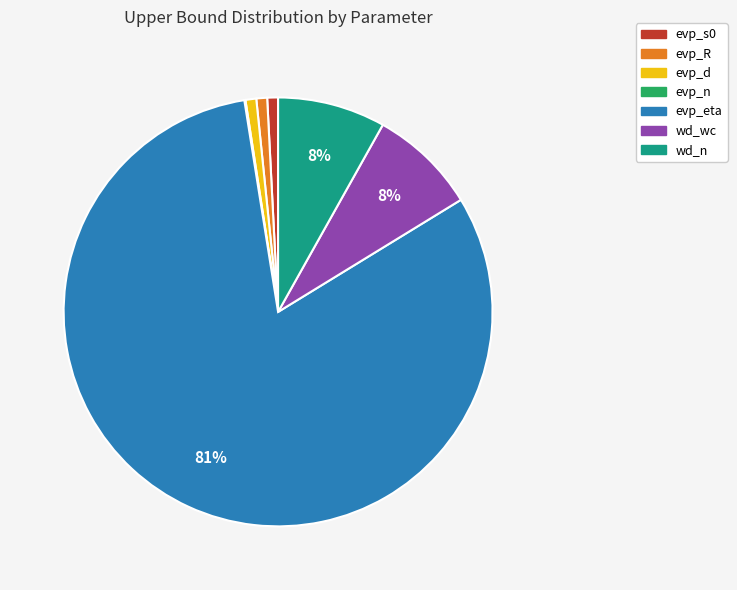

Is the sum of evp_s0 and wd_n greater than half?

No